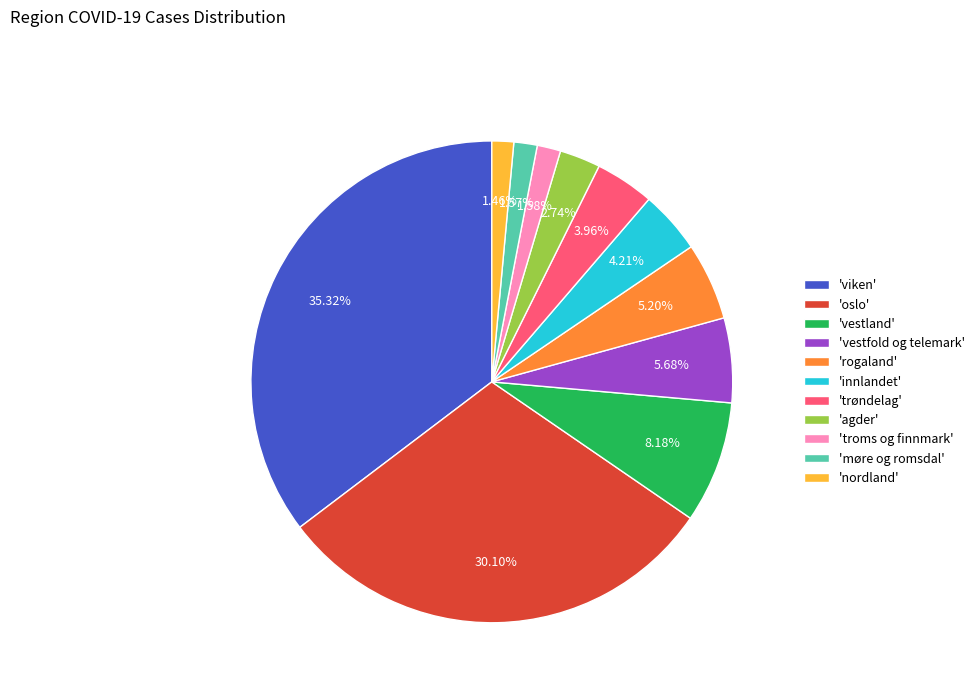

Which category has the biggest portion of the pie?

'viken'